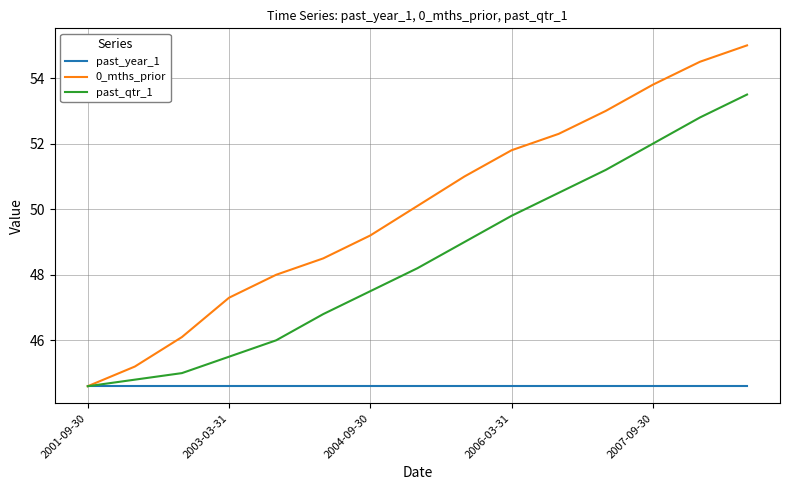

What are all the series names shown in the legend?

past_year_1, 0_mths_prior, past_qtr_1